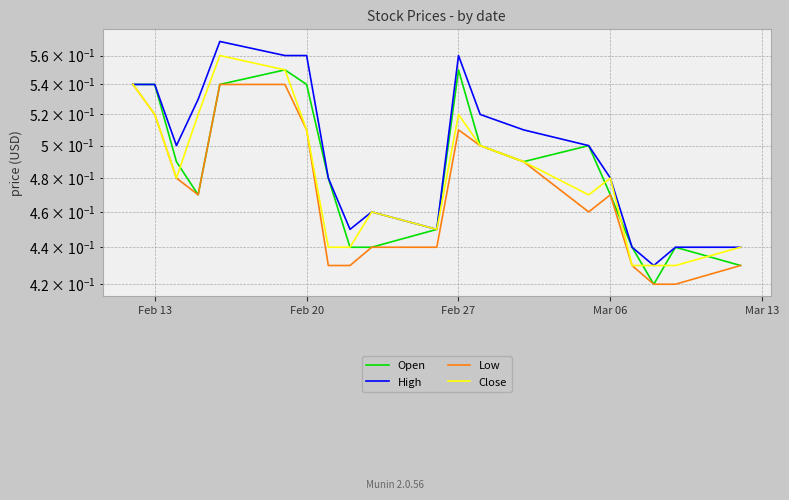

Is the value of Close at 19 greater than the value of High at 8?

No